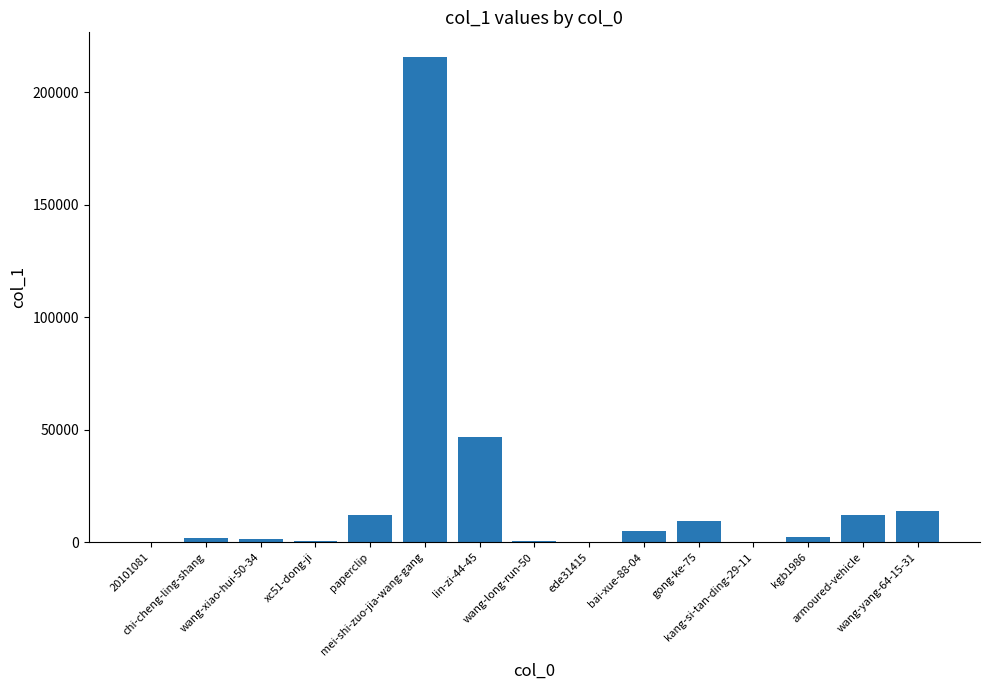

What is the sum of all values?

322918